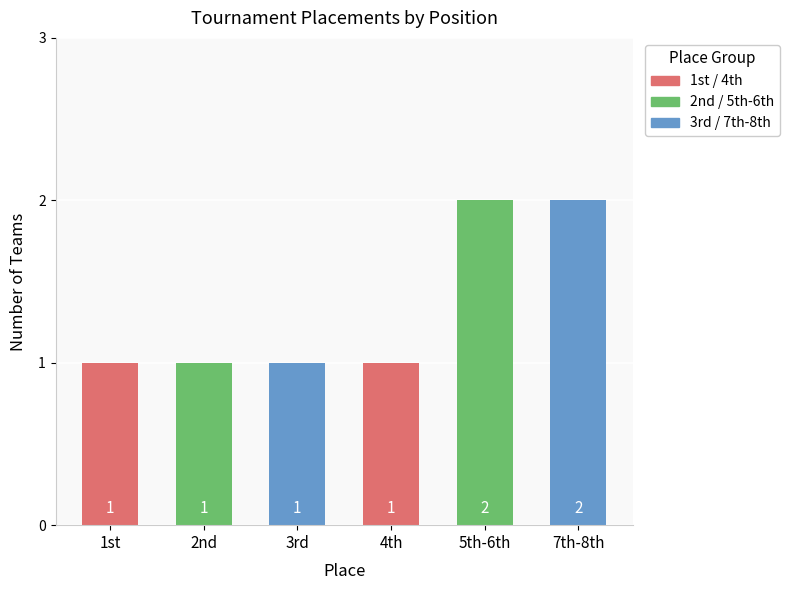

What is the sum of the values at 3rd and 1st?

2